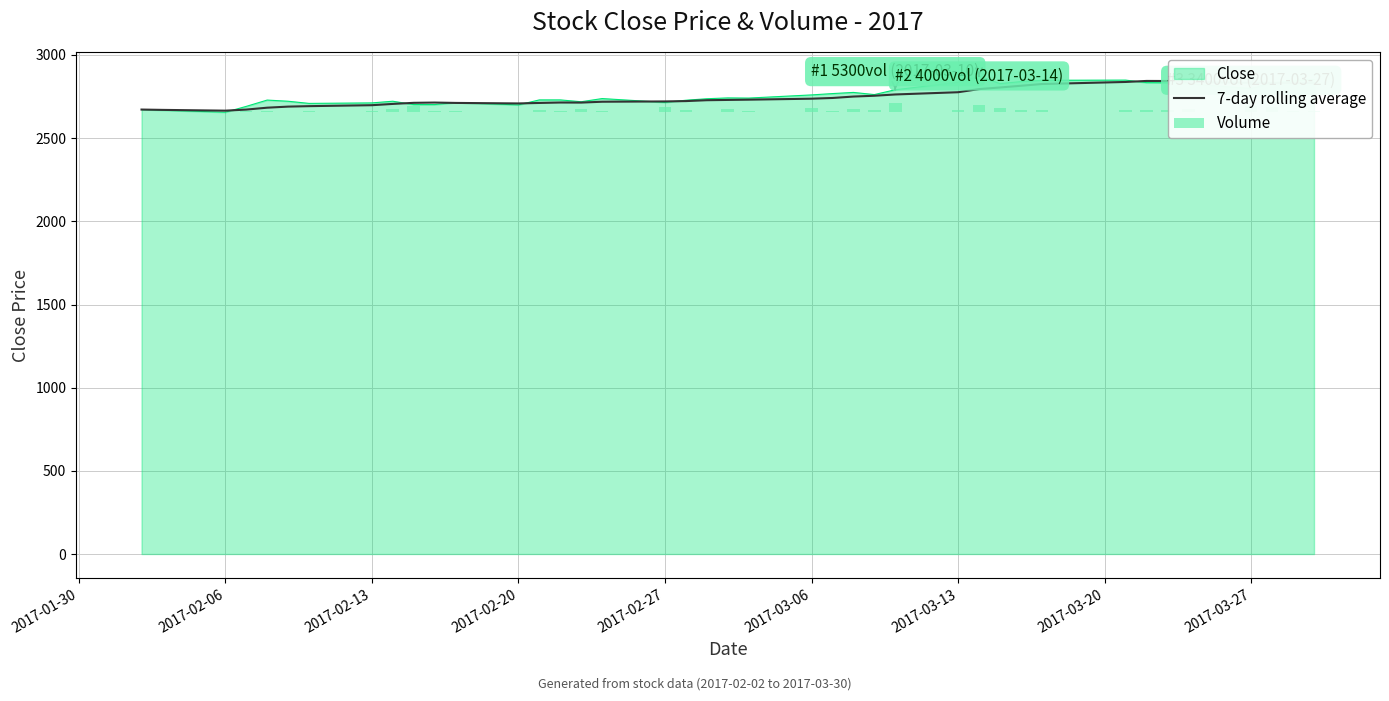

At how many categories does at least one series exceed 41?

40